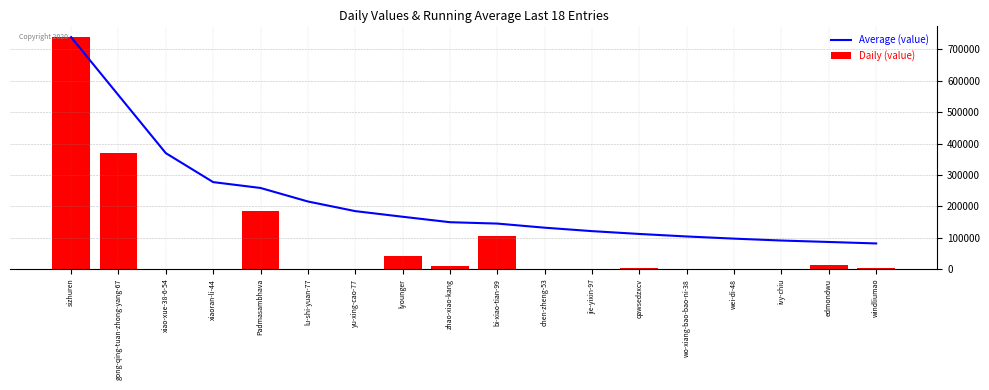

What is the difference between the maximum and minimum values in the Average (value) series?

657678.4